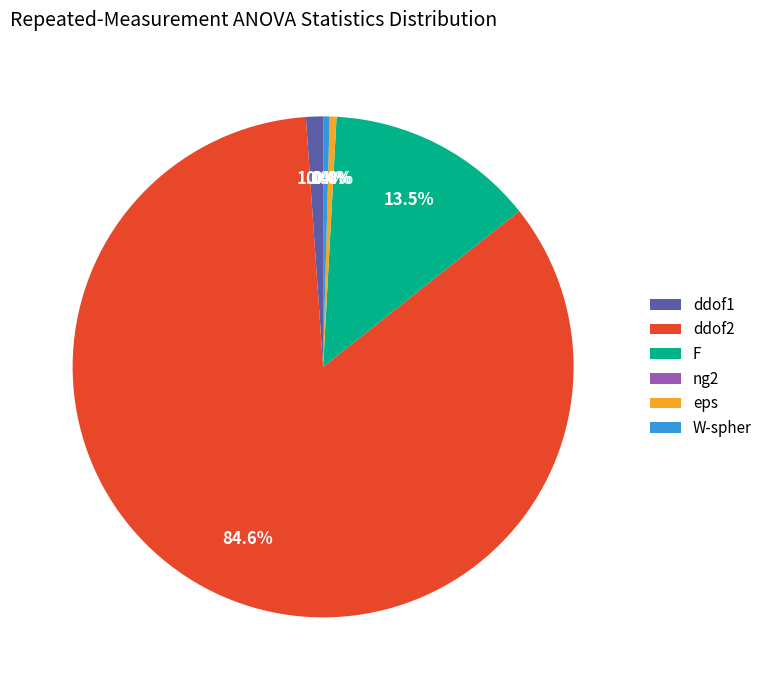

What is the largest slice in the pie chart?

ddof2